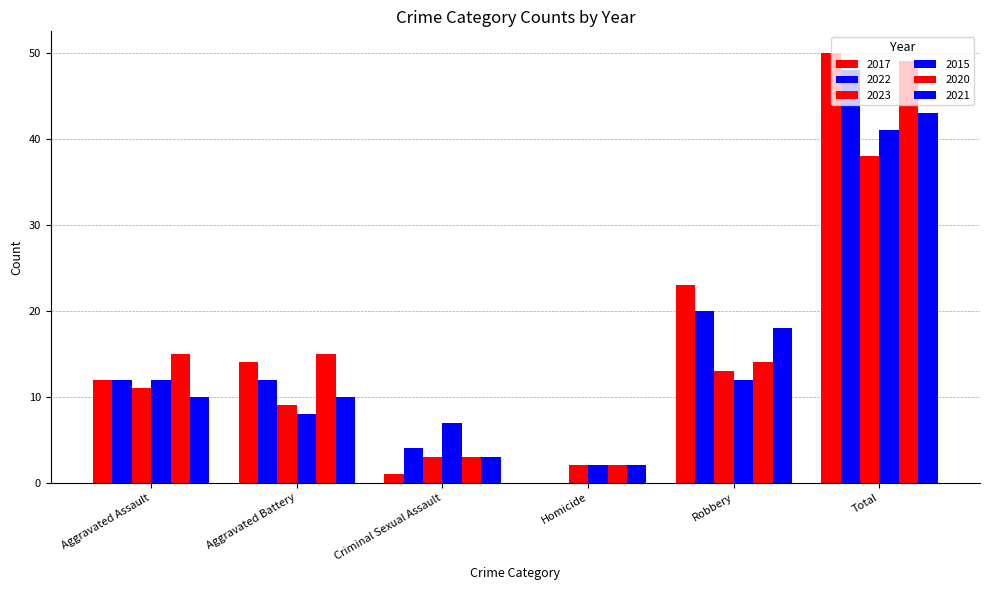

What is the sum of all 2017 values?

100